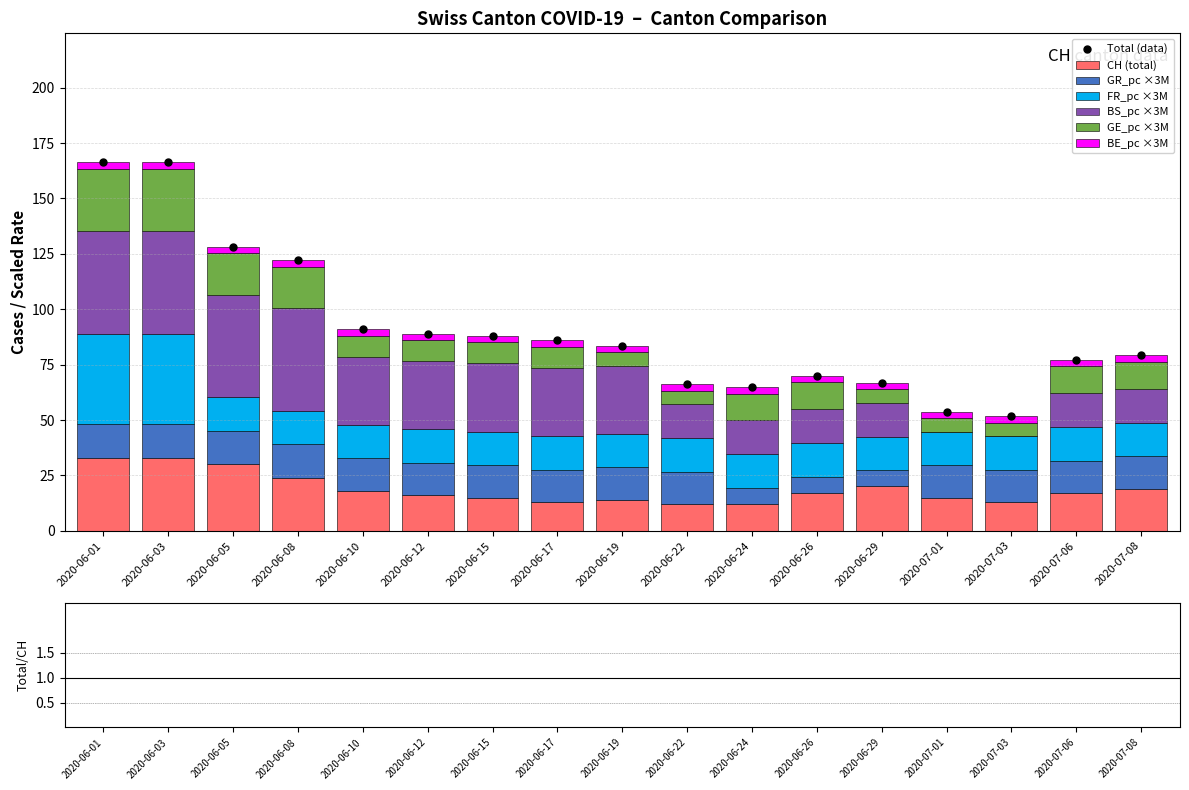

At which category is the sum across all series the highest?

2020-06-01